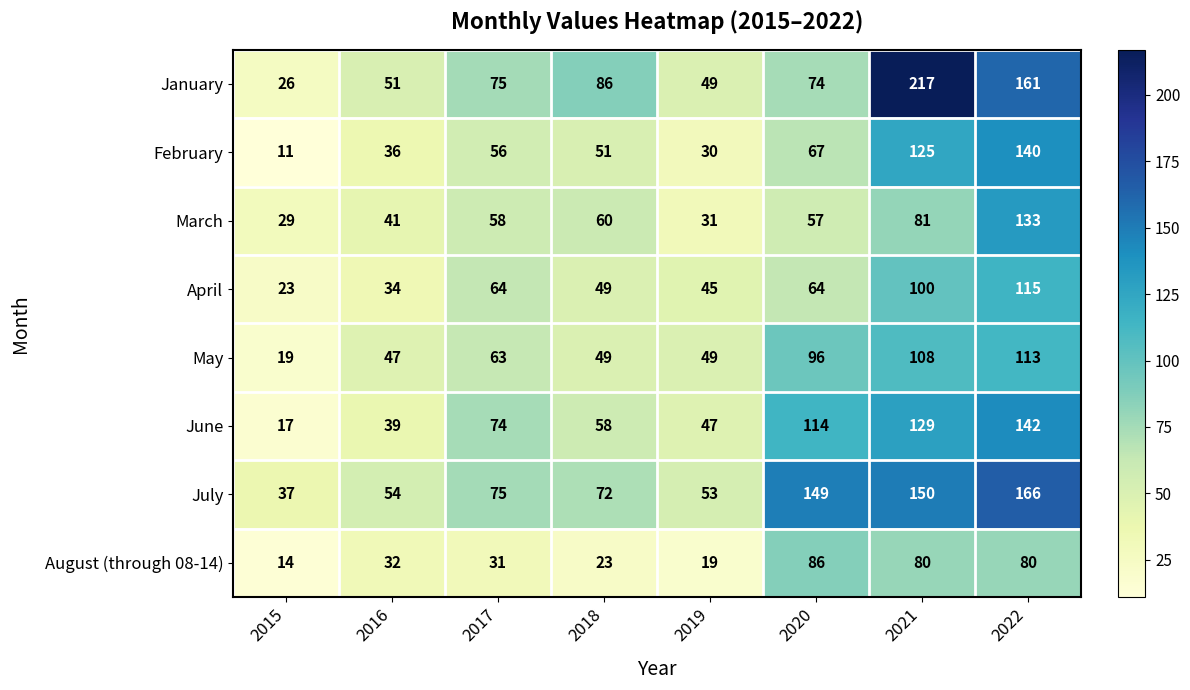

Rank the series by their maximum value, from lowest to highest.

August (through 08-14), May, April, March, February, June, July, January